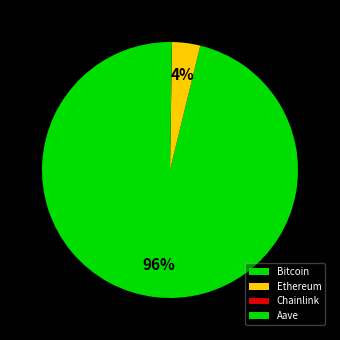

Approximately how many times larger is the value at Aave compared to Chainlink?

12.9